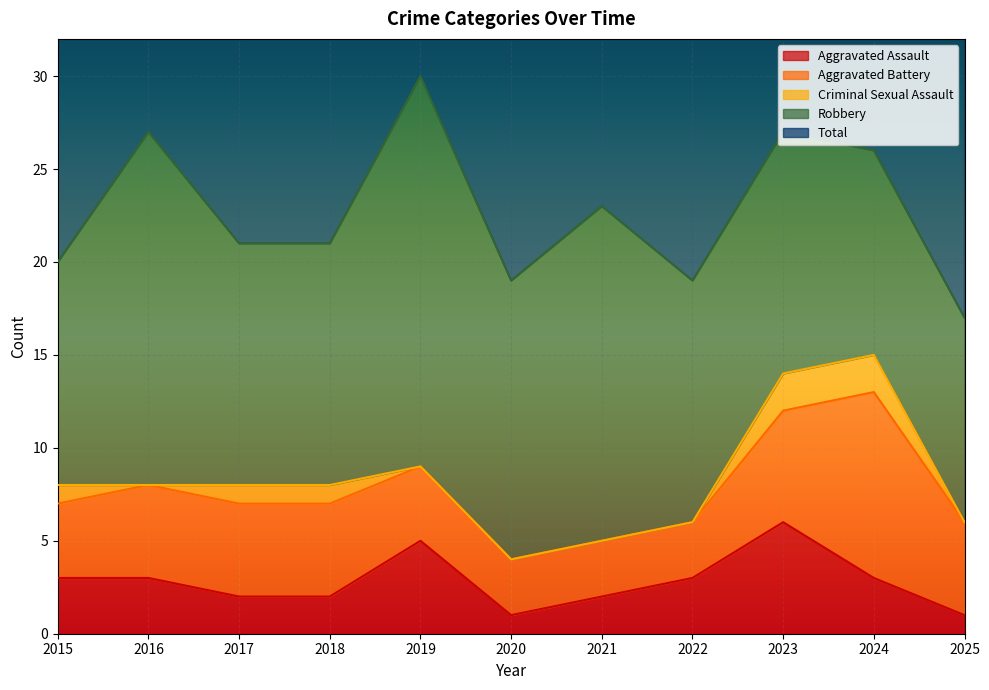

At which label is Criminal Sexual Assault closest to 1?

2015